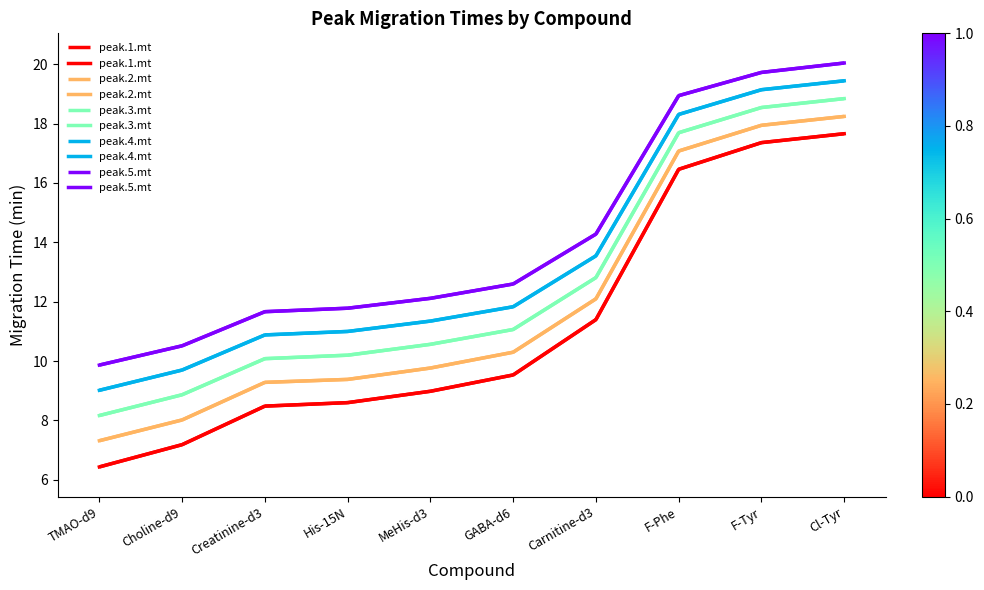

List the series in order of their overall mean, lowest first.

peak.1.mt, peak.2.mt, peak.3.mt, peak.4.mt, peak.5.mt